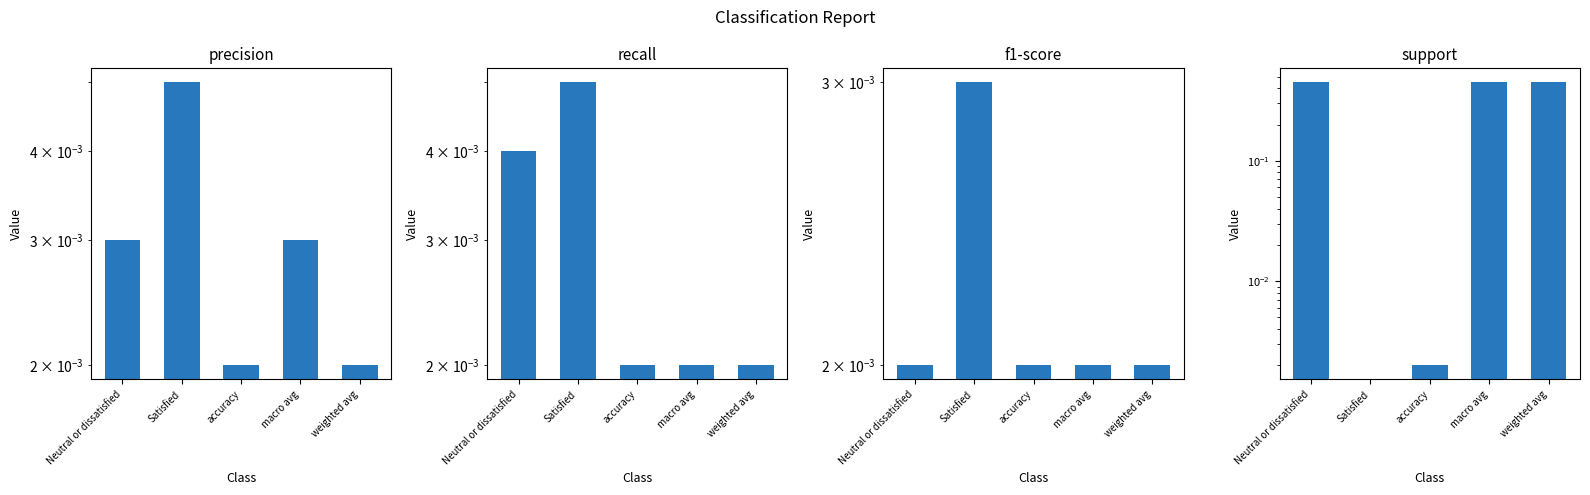

How many recall values are between 0 and 1?

5